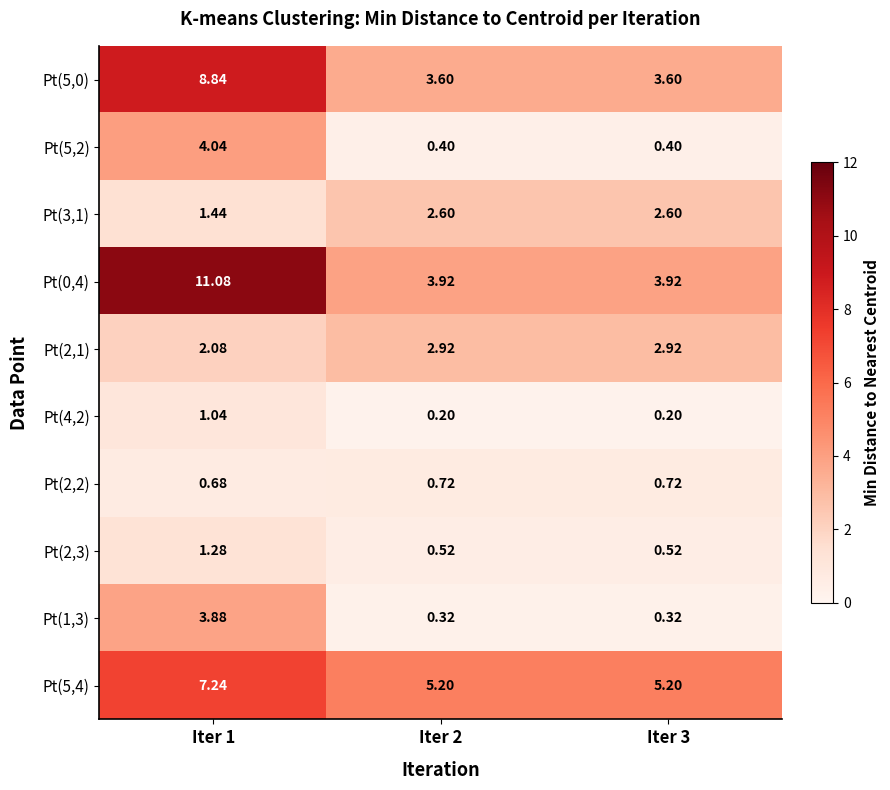

Is the value of Pt(0,4) at Iter 2 greater than the value of Pt(5,0) at Iter 1?

No